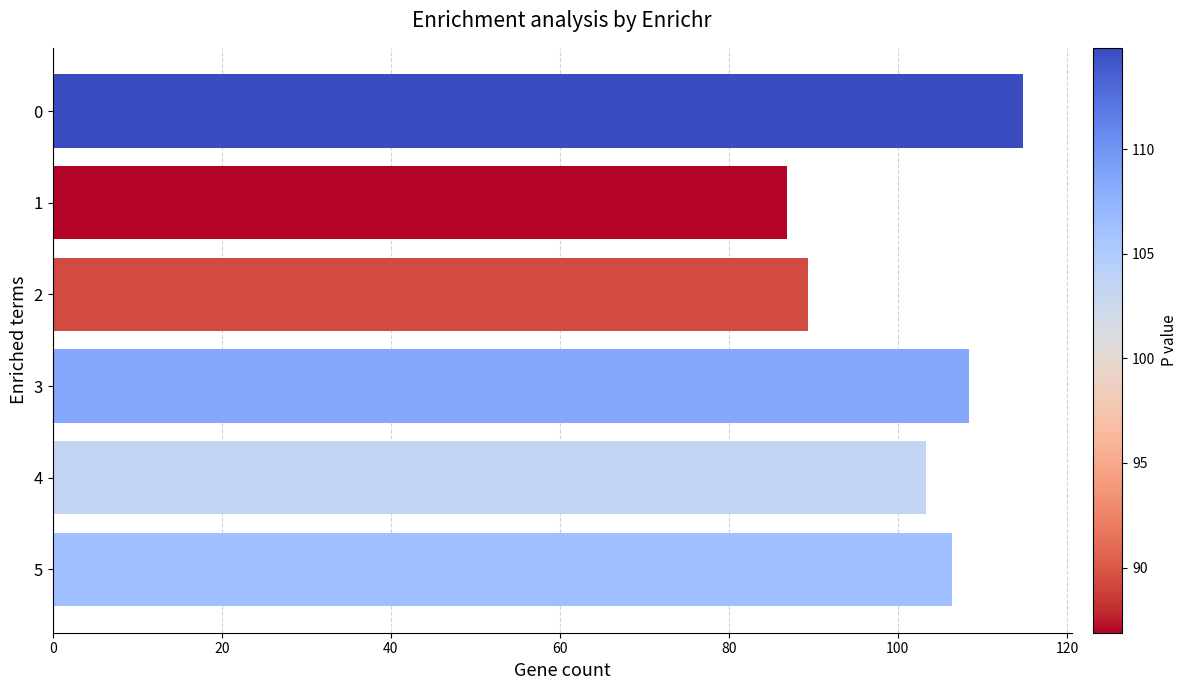

What is the ratio of the value at 4 to the value at 3?

1.0